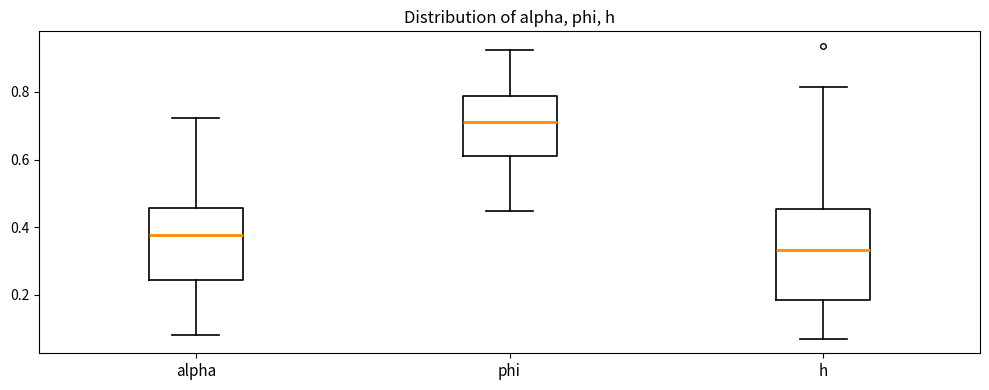

Which box has the highest median line?

phi